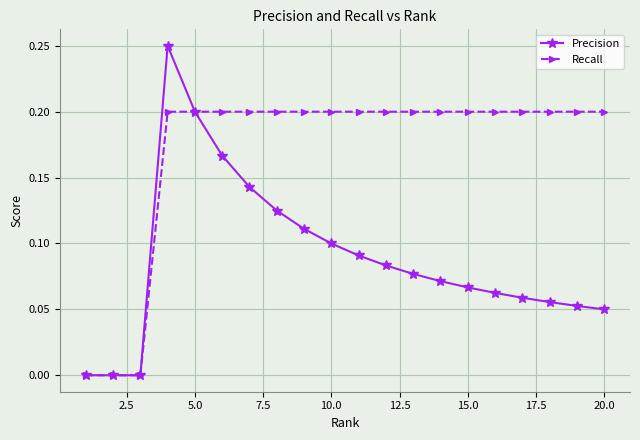

List the series in order of their peak value, lowest first.

Recall, Precision